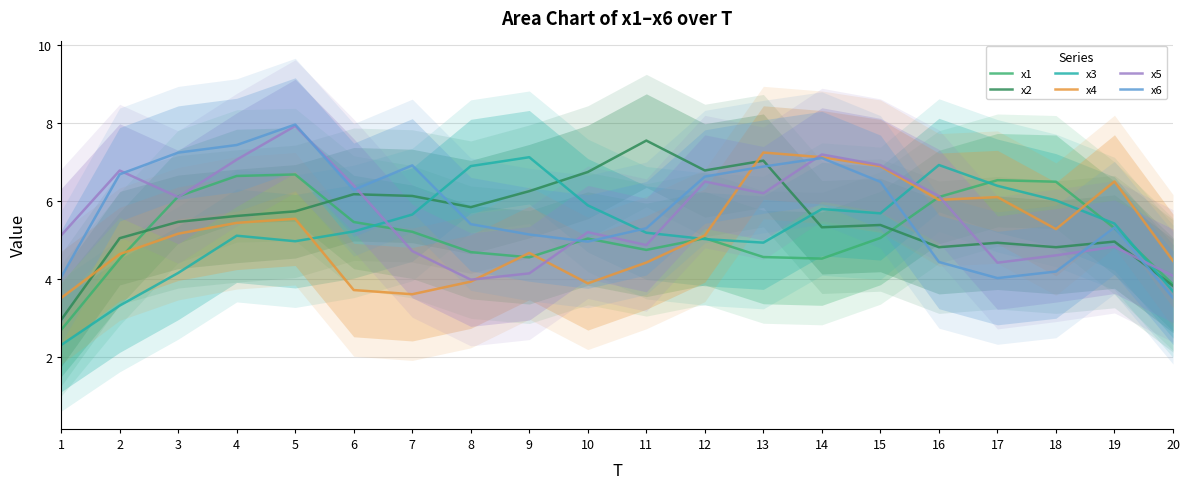

List the labels in order of x2 value, largest first.

11, 13, 12, 10, 9, 6, 7, 8, 5, 4, 3, 15, 14, 2, 19, 17, 16, 18, 20, 1